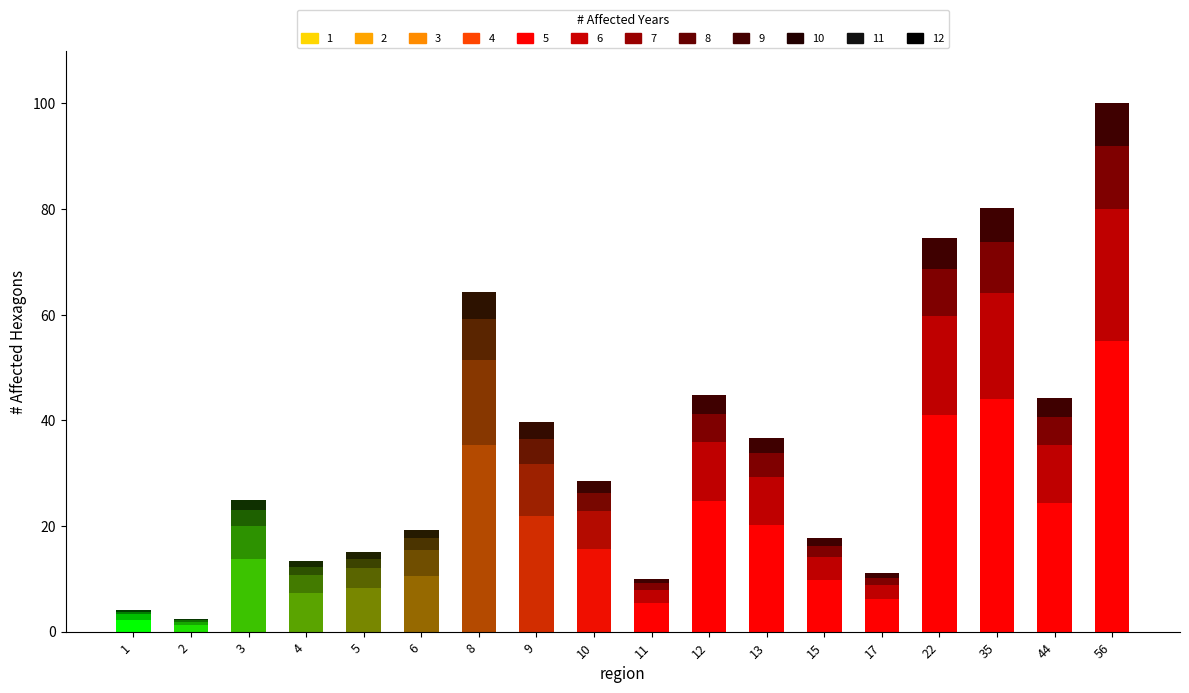

List the labels in order of value, smallest first.

2, 1, 11, 17, 4, 5, 15, 6, 3, 10, 13, 9, 44, 12, 8, 22, 35, 56